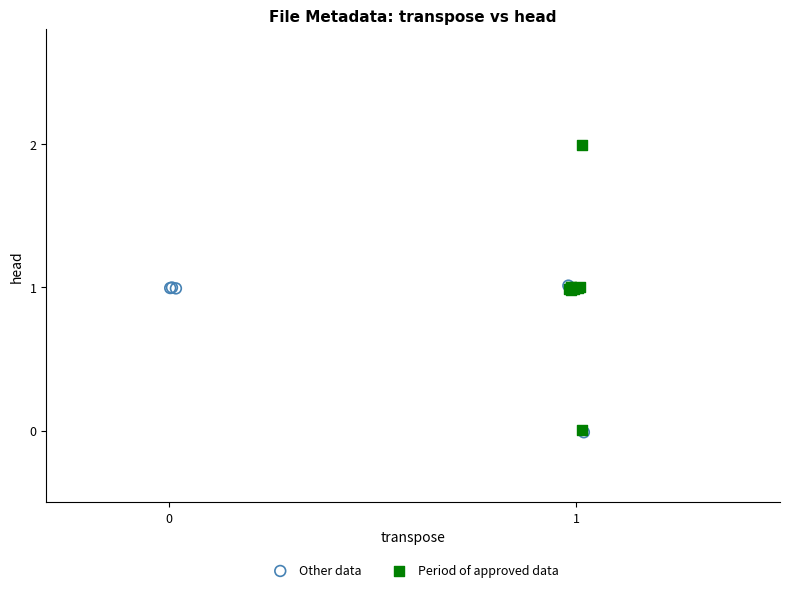

Which series reaches the maximum Y coordinate?

Period of approved data